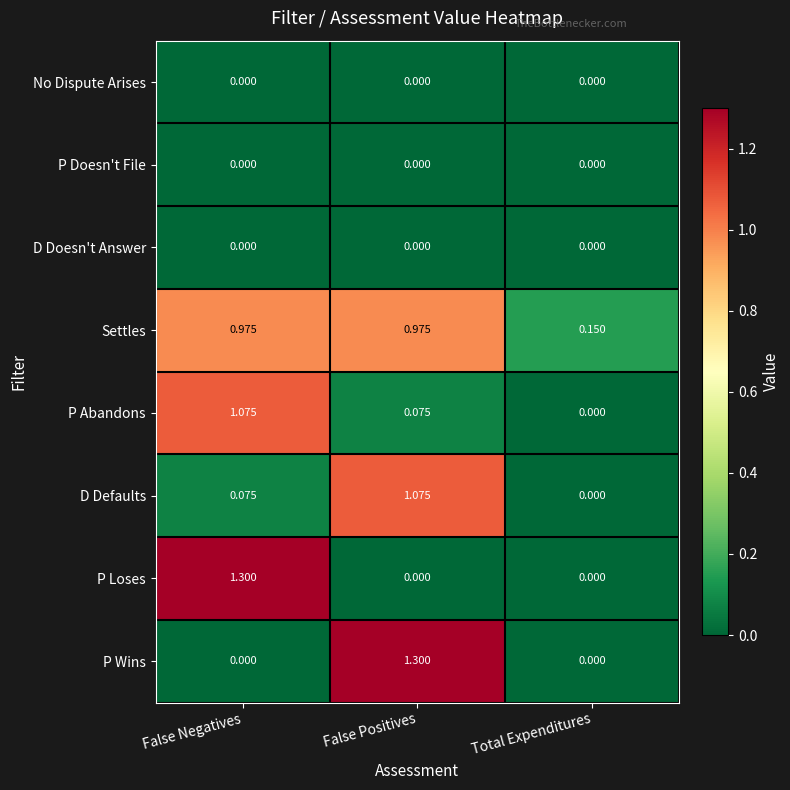

Which series changed the most between False Positives and Total Expenditures?

P Wins